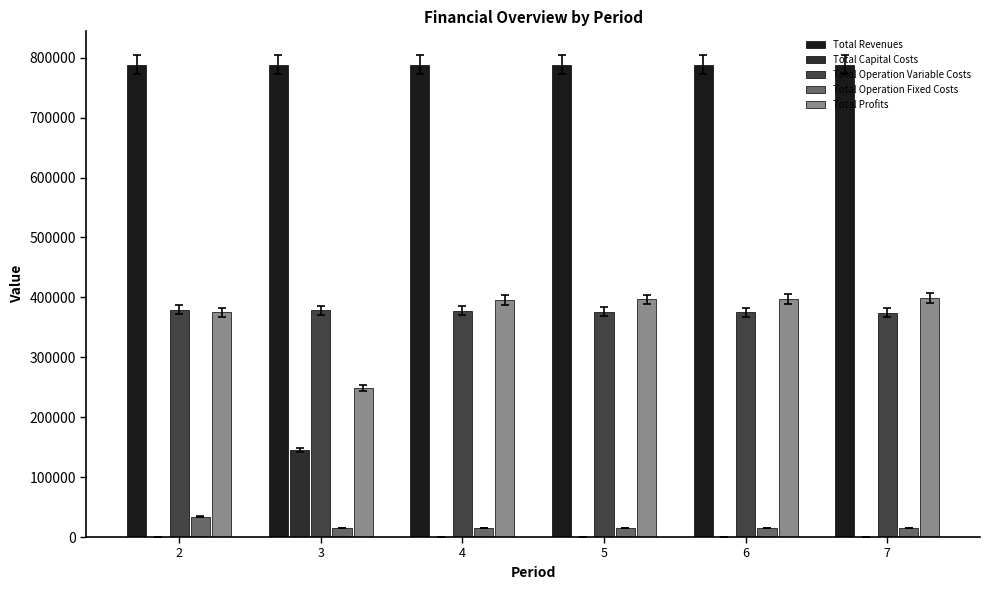

Between 2 and 4, which is larger?

2